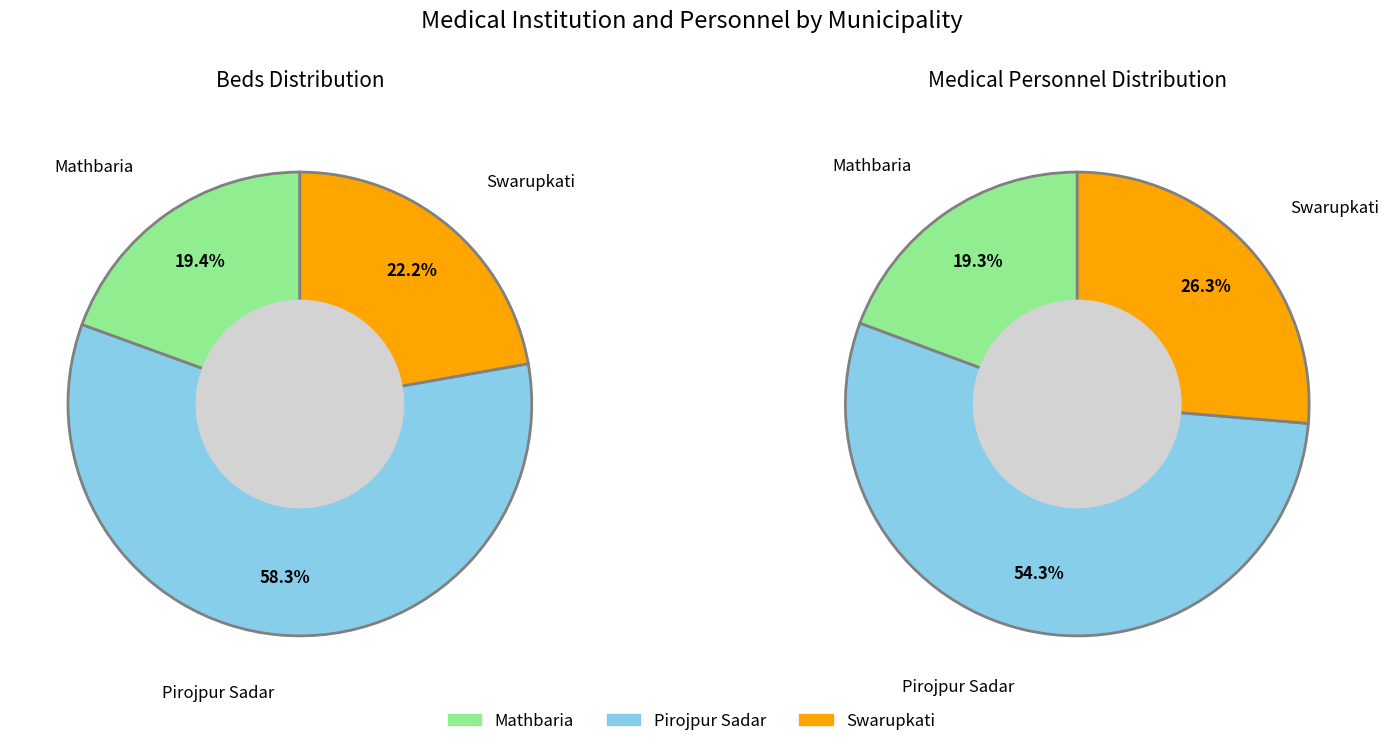

What is the majority slice?

Pirojpur Sadar